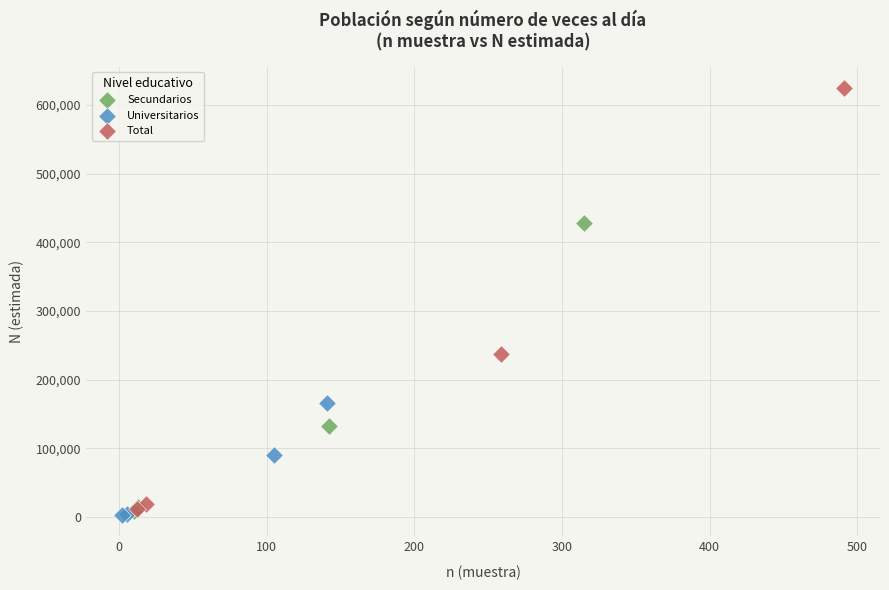

Which series contains the lowest Y value?

Universitarios